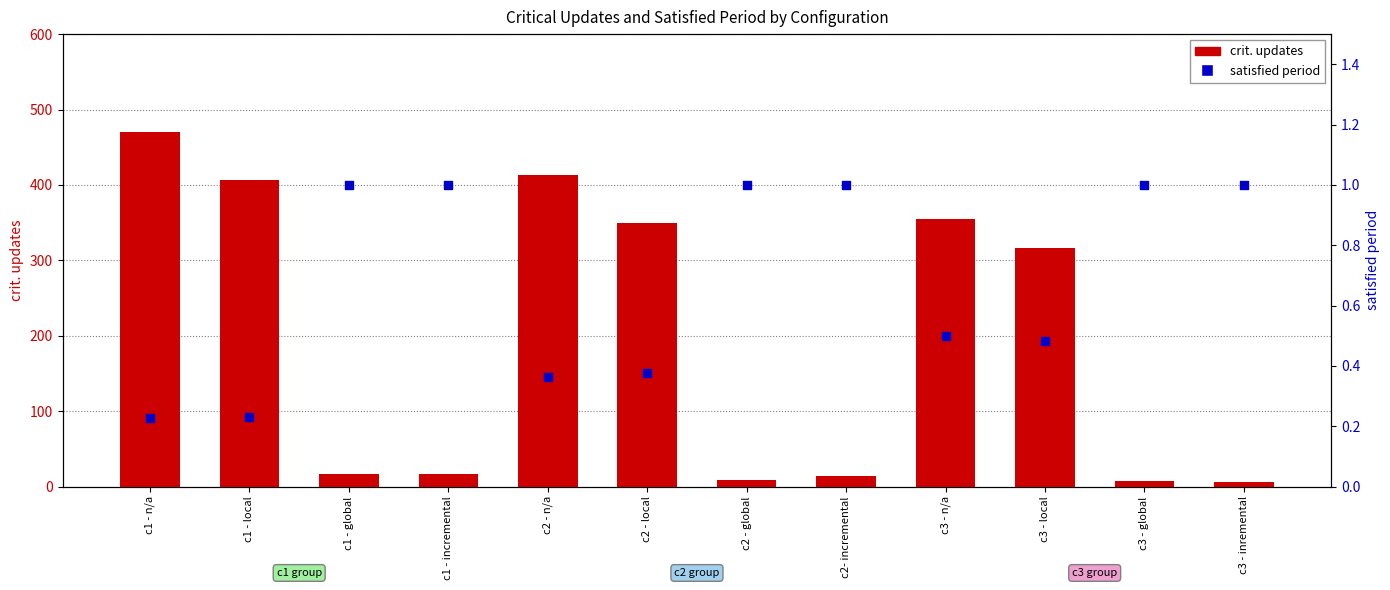

Is the value of satisfied period at c2- incremental greater than the value of crit. updates at c1 - incremental?

No